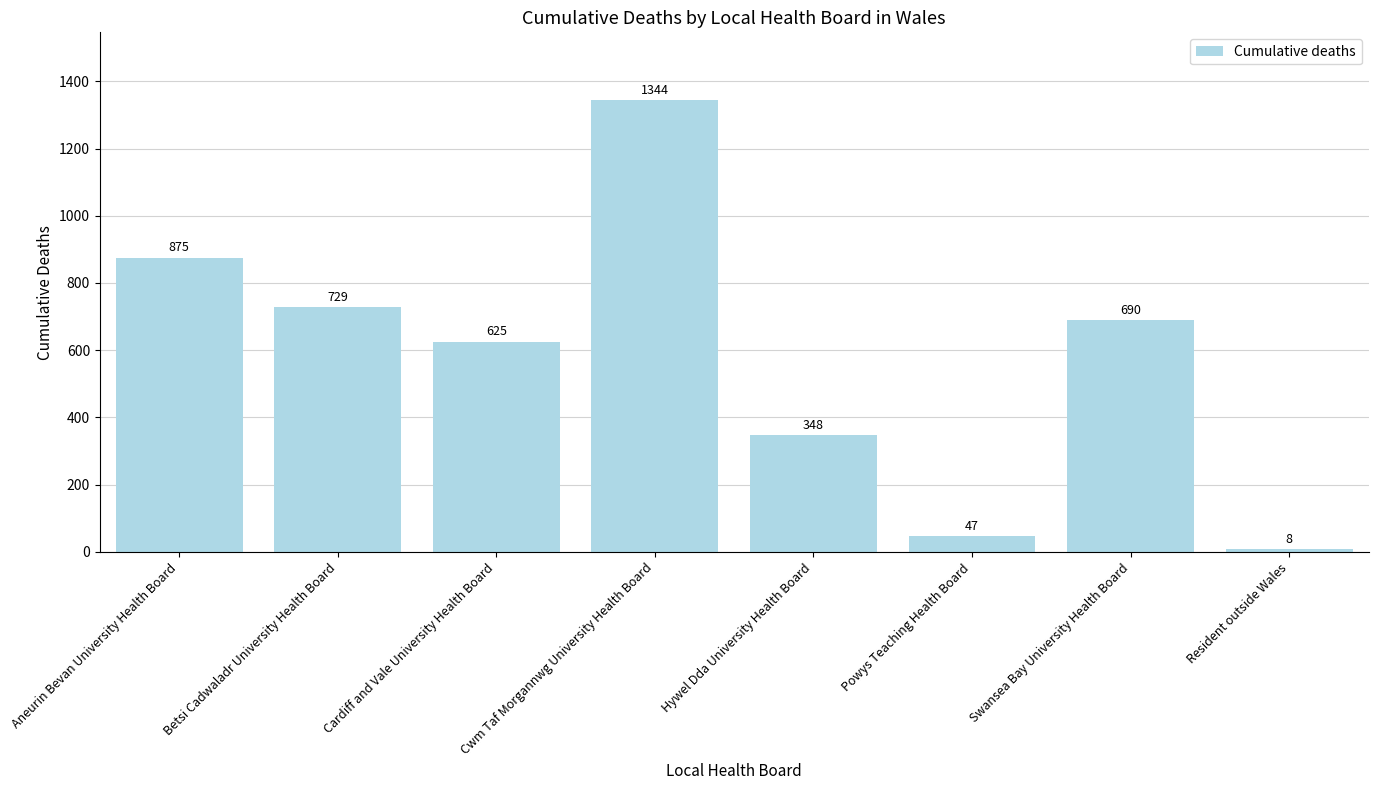

Reading right to left, extract all data points from this chart.

8	690	47	348	1344	625	729	875